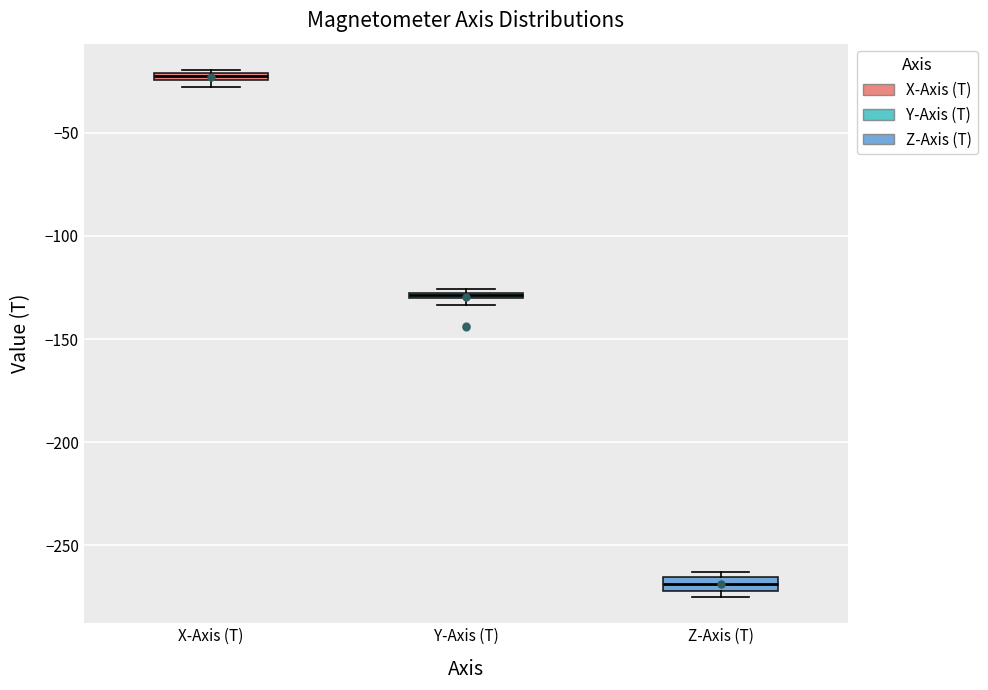

Where is the upper edge of the box for Z-Axis (T) on the y-axis? The values are not printed on the chart, so give them approximately, as read against the axis.

-265